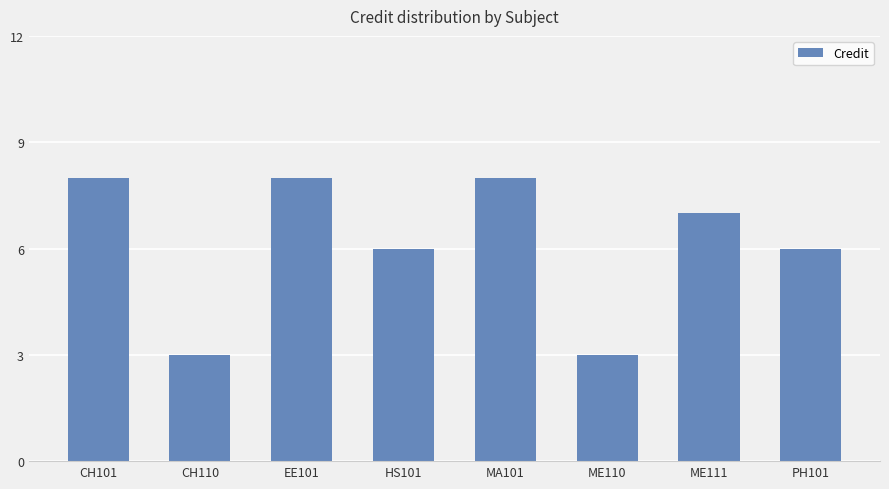

The value at ME110 is 3. True or false?

True